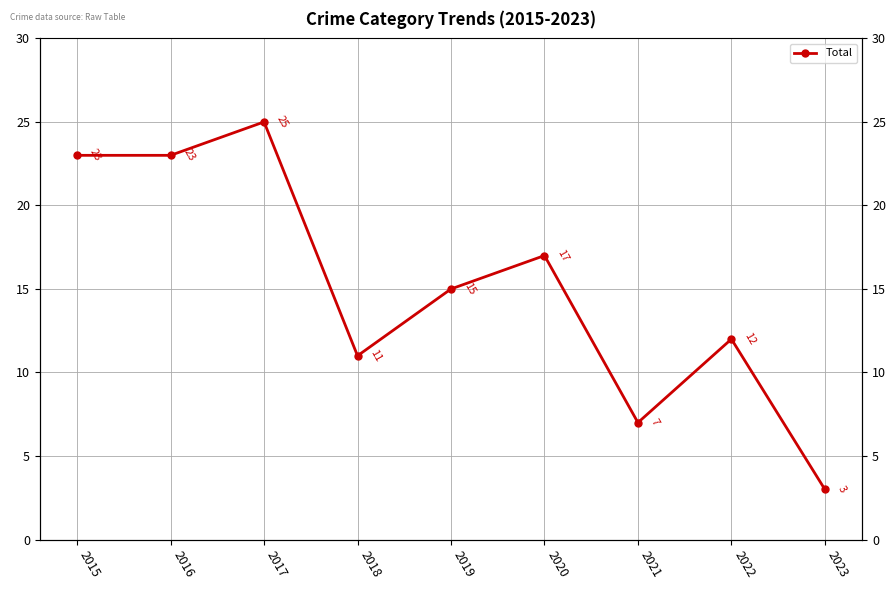

Reading left to right, what are all the values shown in this chart?

23	23	25	11	15	17	7	12	3